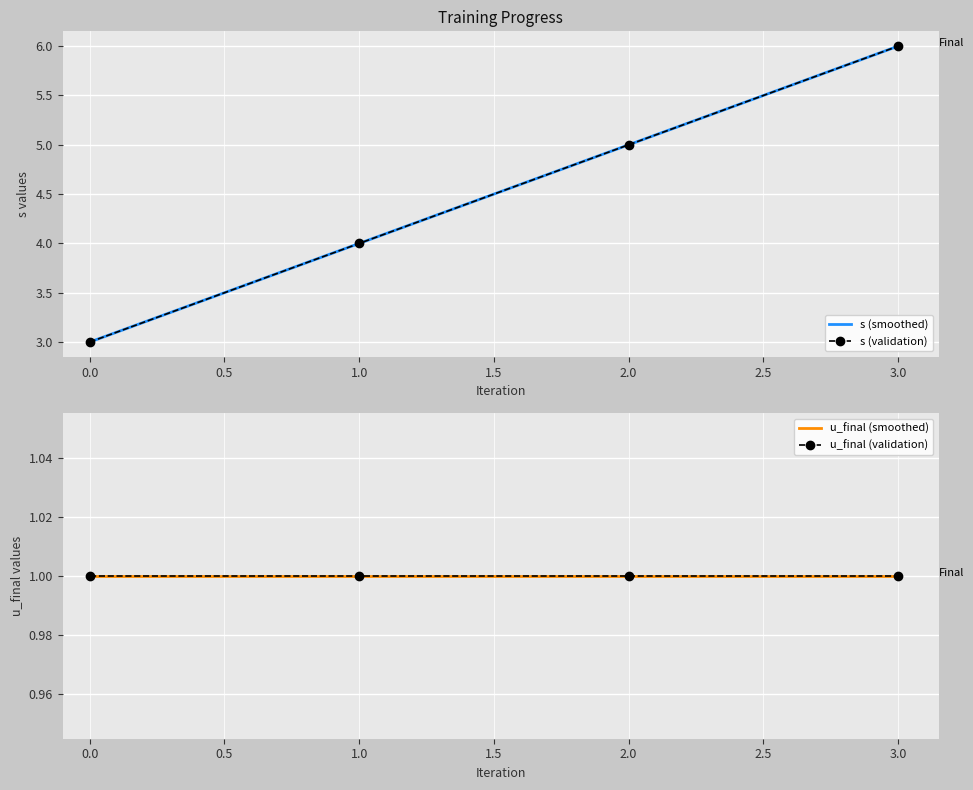

How many series are shown in this chart?

4